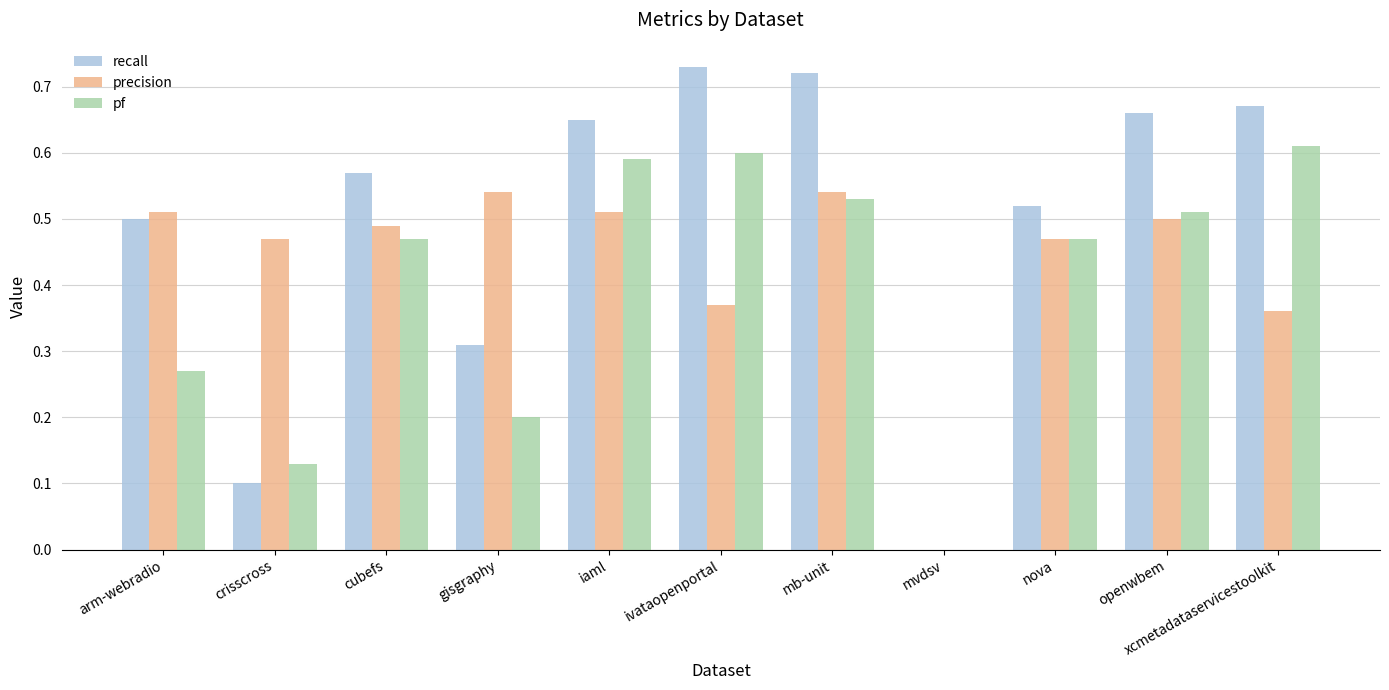

How many groups of bars are there?

11